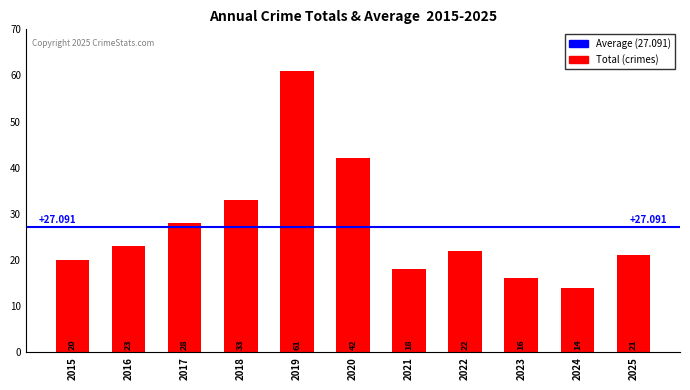

What is the difference between the values at 2017 and 2024?

14